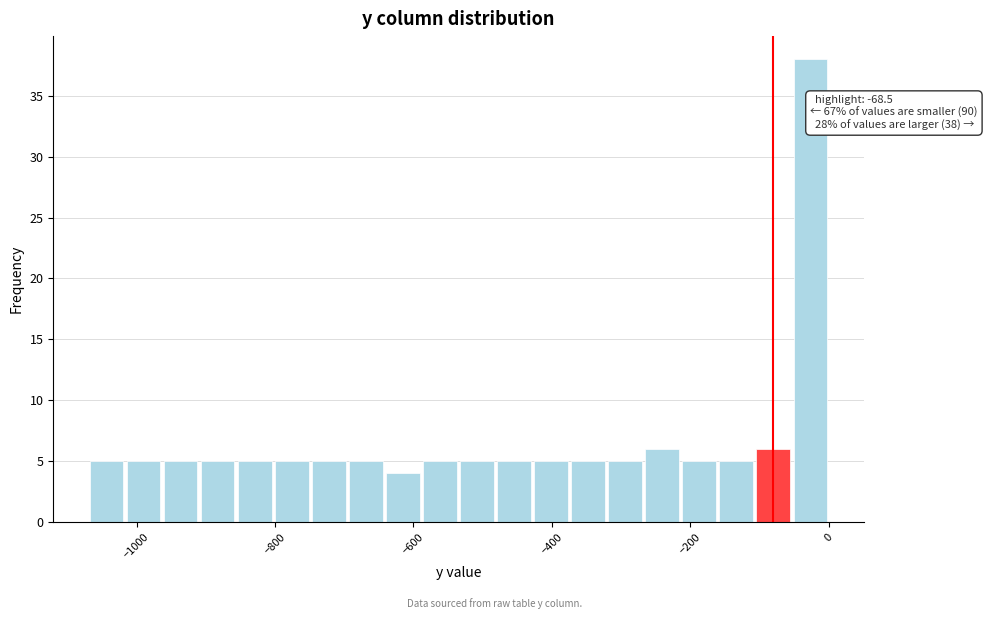

Around what value on the x-axis is the tallest bar? Give the approximate position of its centre, as read against the axis.

-20